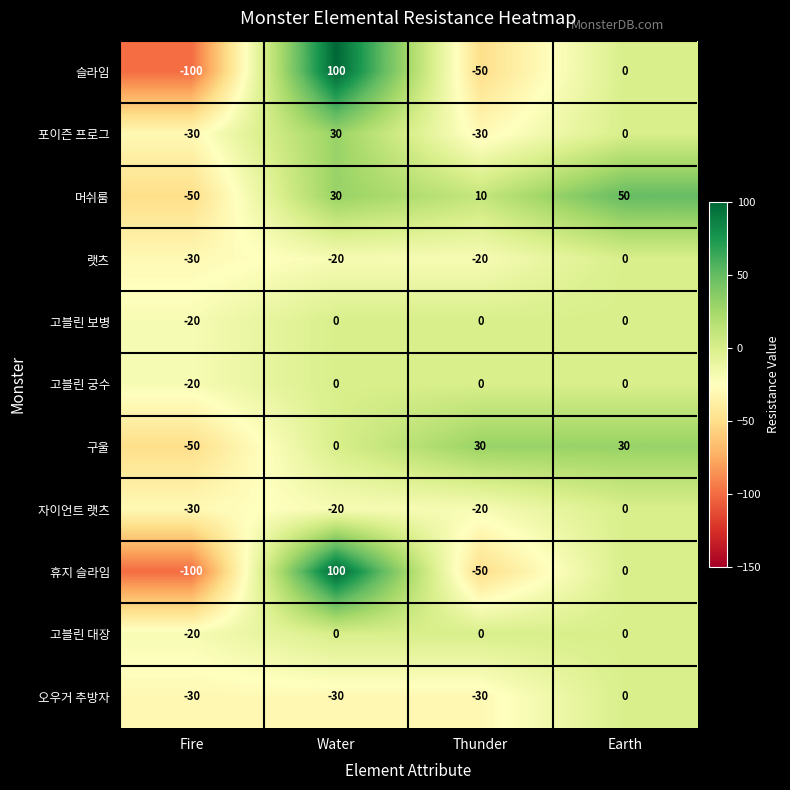

What is the sum of the 랫츠 values at Fire and Earth?

-30